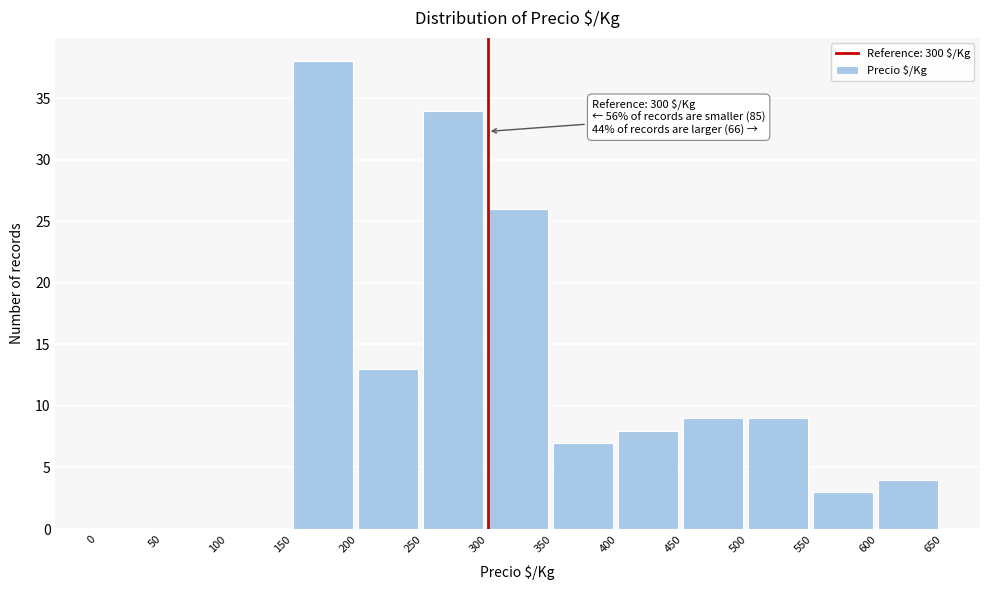

Which range on the x-axis has the tallest bar?

150 to 200